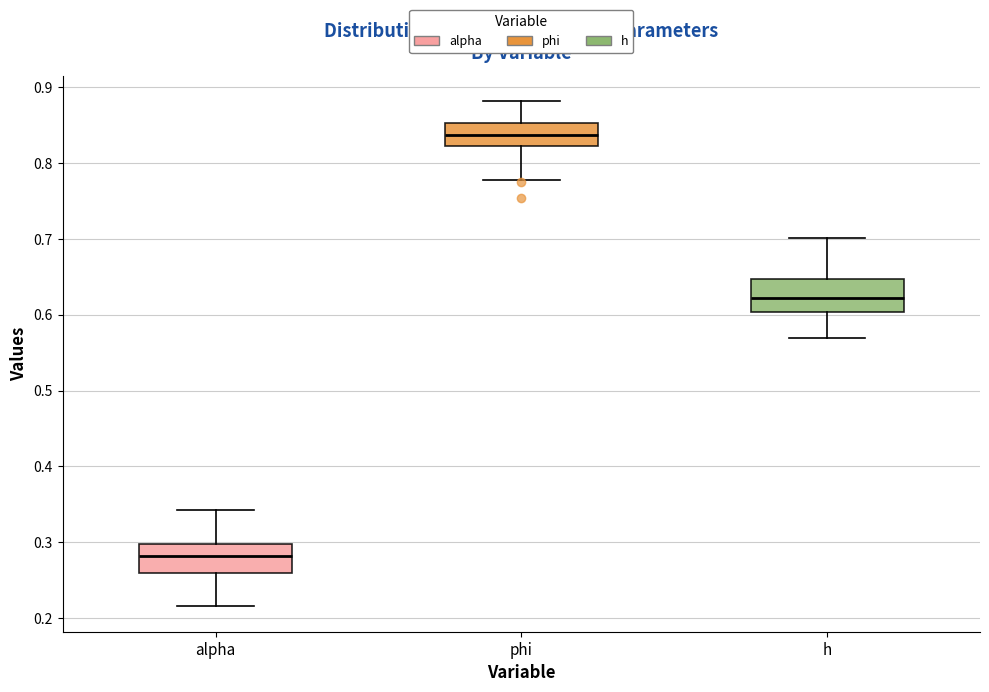

Which box has the lowest median line?

alpha